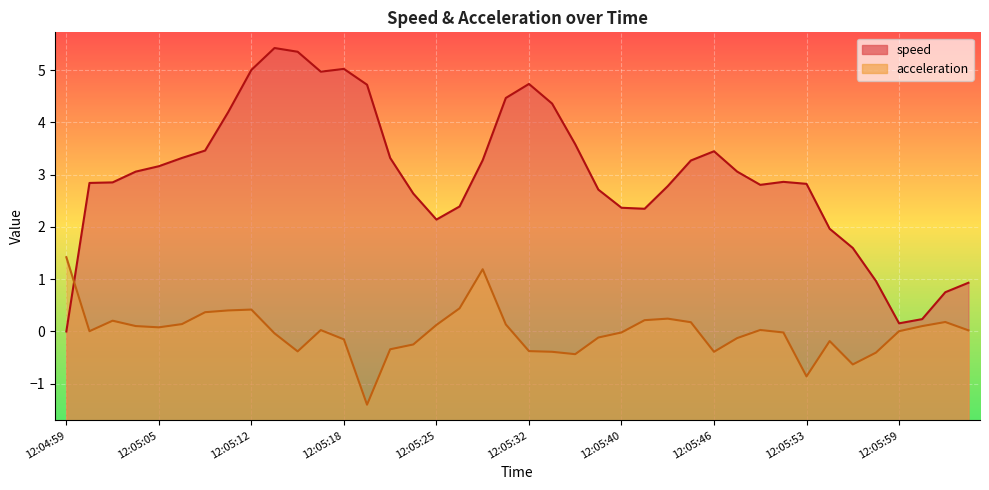

List the labels in order of acceleration value, largest first.

12:04:59, 12:05:29, 12:05:27, 12:05:12, 12:05:10, 12:05:08, 12:05:43, 12:05:41, 12:05:03, 12:06:19, 12:05:45, 12:05:07, 12:05:30, 12:05:25, 12:05:04, 12:06:14, 12:05:05, 12:05:49, 12:05:16, 12:06:20, 12:05:59, 12:05:01, 12:05:51, 12:05:40, 12:05:13, 12:05:37, 12:05:47, 12:05:18, 12:05:54, 12:05:23, 12:05:21, 12:05:32, 12:05:15, 12:05:33, 12:05:46, 12:05:57, 12:05:35, 12:05:56, 12:05:53, 12:05:20